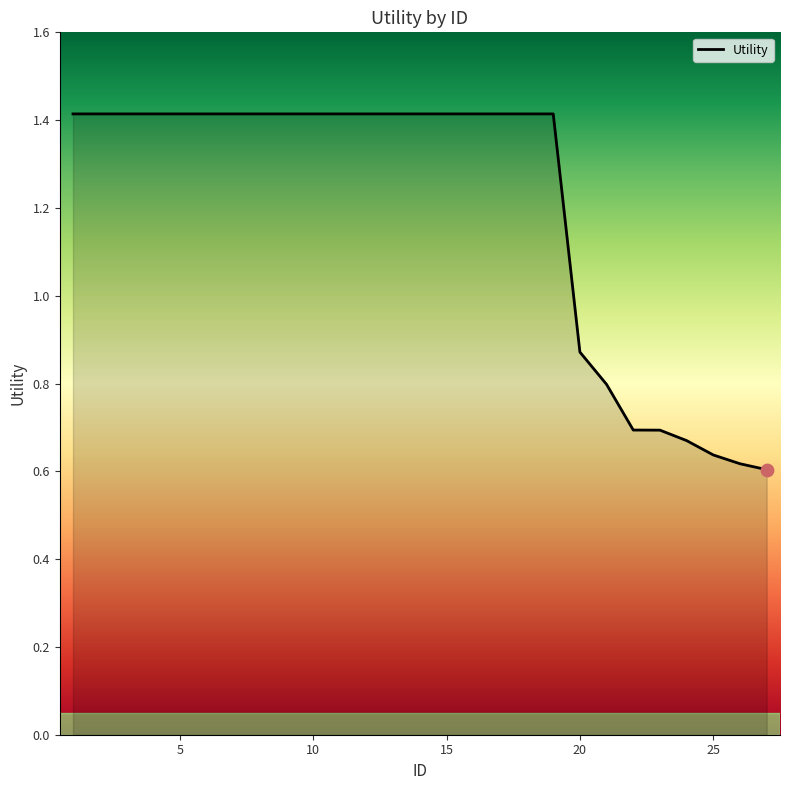

What is the difference between the maximum and minimum values?

0.8